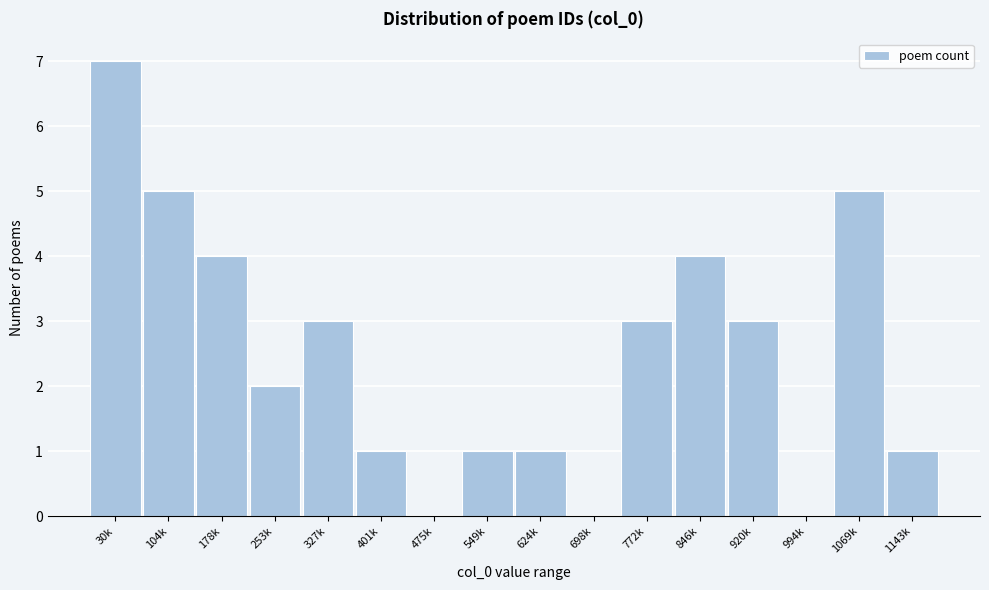

Reading left to right, what are all the values shown in this chart?

30k=7	104k=5	178k=4	253k=2	327k=3	401k=1	475k=0	549k=1	624k=1	698k=0	772k=3	846k=4	920k=3	994k=0	1069k=5	1143k=1